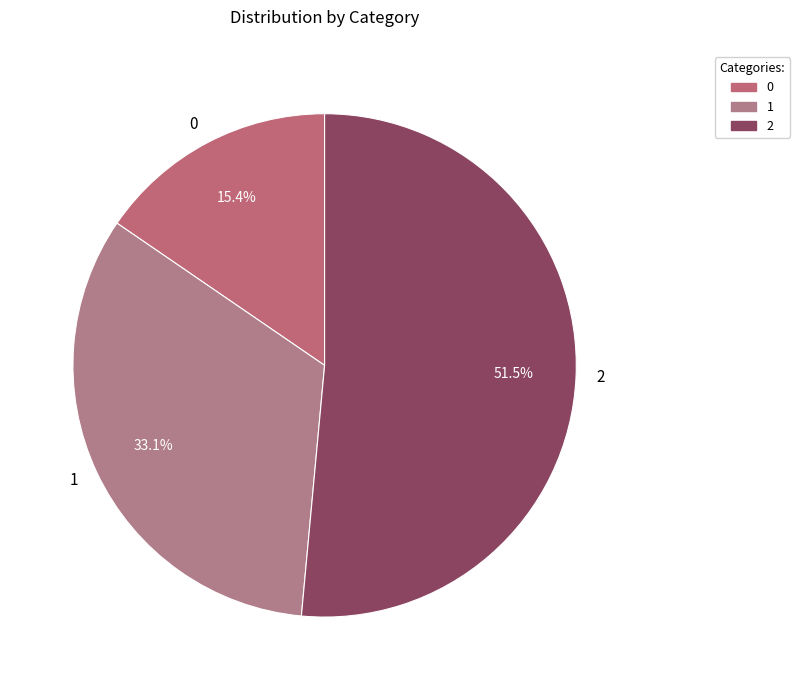

What is the ratio of the value at 2 to the value at 0?

3.3